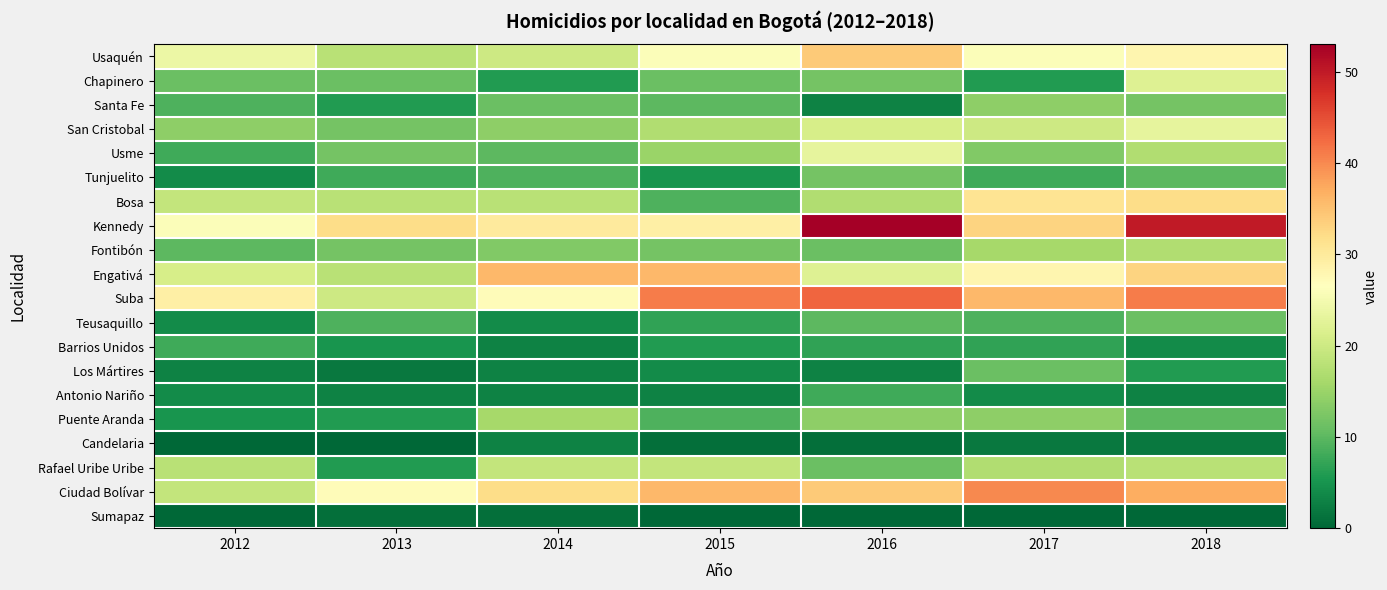

Reading left to right, transcribe all the data shown in this chart.

Usaquén: 2012=24	2013=18	2014=20	2015=26	2016=34	2017=26	2018=28
Chapinero: 2012=11	2013=11	2014=6	2015=11	2016=12	2017=6	2018=22
Santa Fe: 2012=9	2013=6	2014=11	2015=10	2016=3	2017=14	2018=12
San Cristobal: 2012=14	2013=12	2014=14	2015=17	2016=21	2017=20	2018=23
Usme: 2012=8	2013=12	2014=10	2015=15	2016=23	2017=13	2018=17
Tunjuelito: 2012=4	2013=8	2014=9	2015=5	2016=12	2017=8	2018=10
Bosa: 2012=19	2013=18	2014=18	2015=9	2016=17	2017=31	2018=32
Kennedy: 2012=26	2013=32	2014=30	2015=29	2016=53	2017=33	2018=50
Fontibón: 2012=10	2013=12	2014=13	2015=12	2016=11	2017=16	2018=17
Engativá: 2012=21	2013=18	2014=36	2015=36	2016=22	2017=28	2018=33
Suba: 2012=29	2013=20	2014=27	2015=41	2016=43	2017=36	2018=41
Teusaquillo: 2012=4	2013=9	2014=4	2015=7	2016=10	2017=9	2018=11
Barrios Unidos: 2012=8	2013=5	2014=3	2015=6	2016=7	2017=7	2018=4
Los Mártires: 2012=3	2013=2	2014=3	2015=4	2016=3	2017=11	2018=6
Antonio Nariño: 2012=4	2013=3	2014=3	2015=3	2016=8	2017=4	2018=3
Puente Aranda: 2012=5	2013=6	2014=16	2015=9	2016=14	2017=14	2018=10
Candelaria: 2012=0	2013=0	2014=3	2015=1	2016=1	2017=2	2018=2
Rafael Uribe Uribe: 2012=18	2013=6	2014=19	2015=19	2016=11	2017=17	2018=18
Ciudad Bolívar: 2012=19	2013=27	2014=32	2015=36	2016=34	2017=40	2018=37
Sumapaz: 2012=0	2013=1	2014=1	2015=0	2016=0	2017=0	2018=0